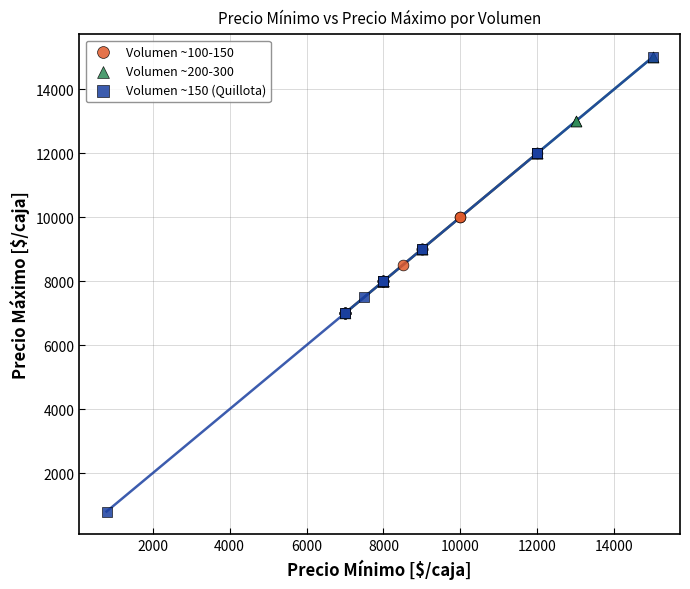

Which series has the largest Y range (max minus min)?

Volumen ~150 (Quillota)